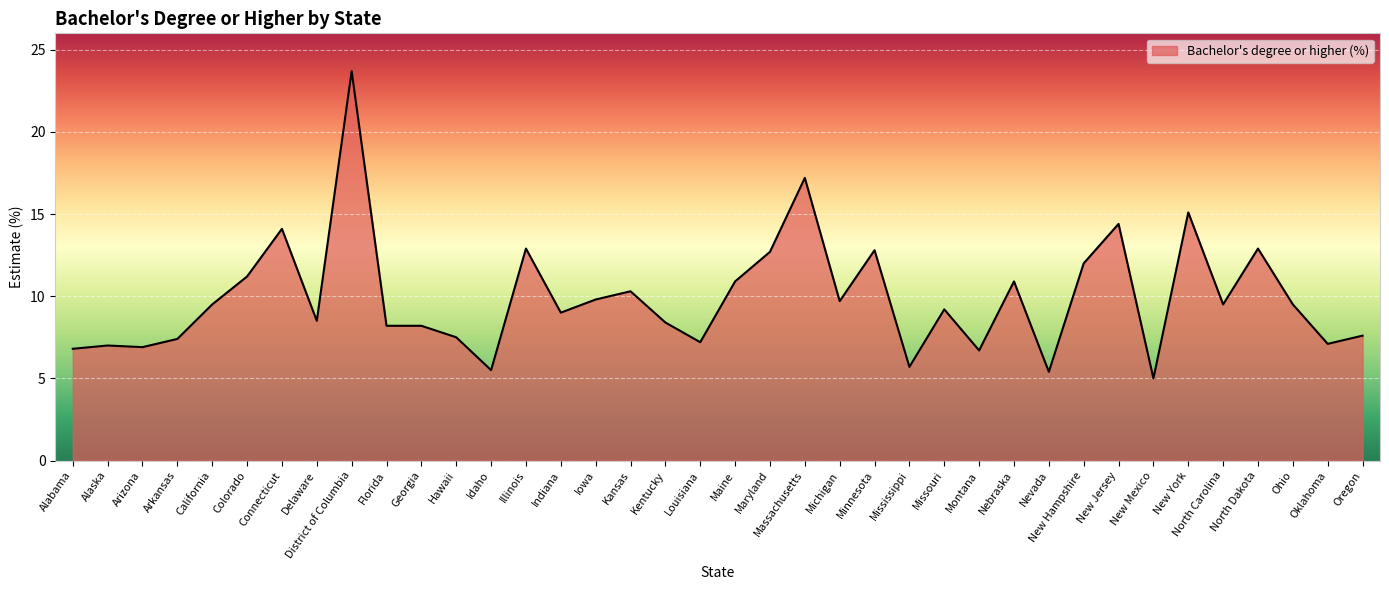

How many series are shown in this chart?

1